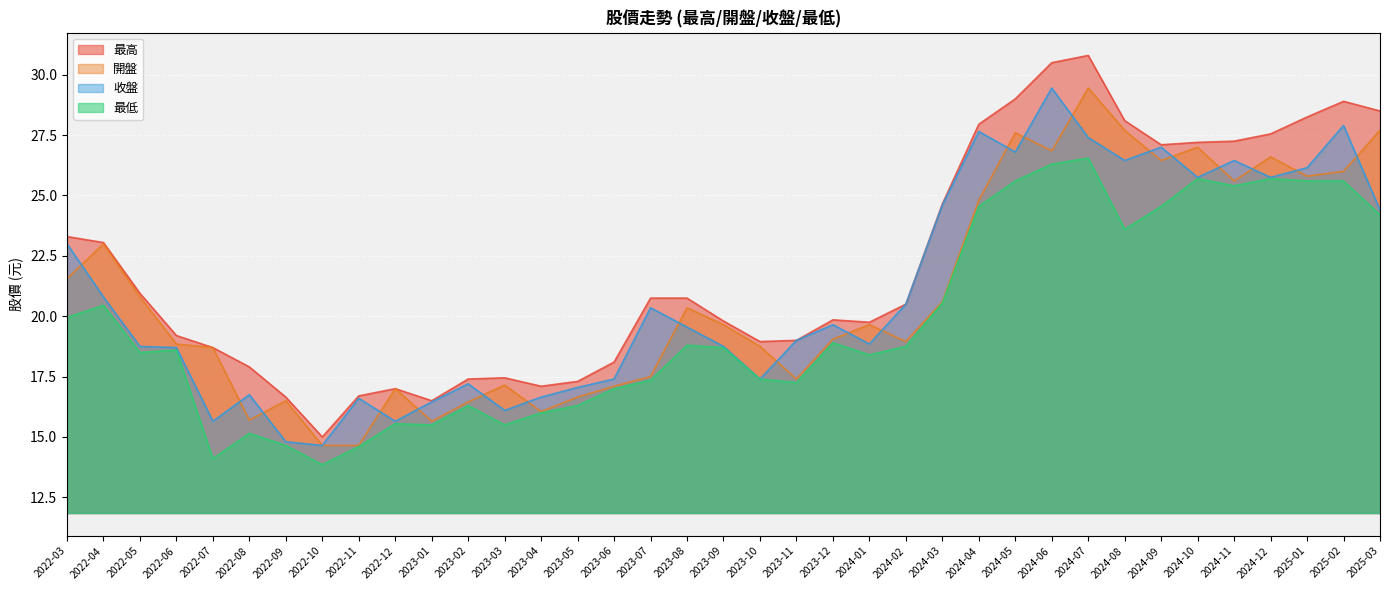

Which series has the largest total across all categories?

最高